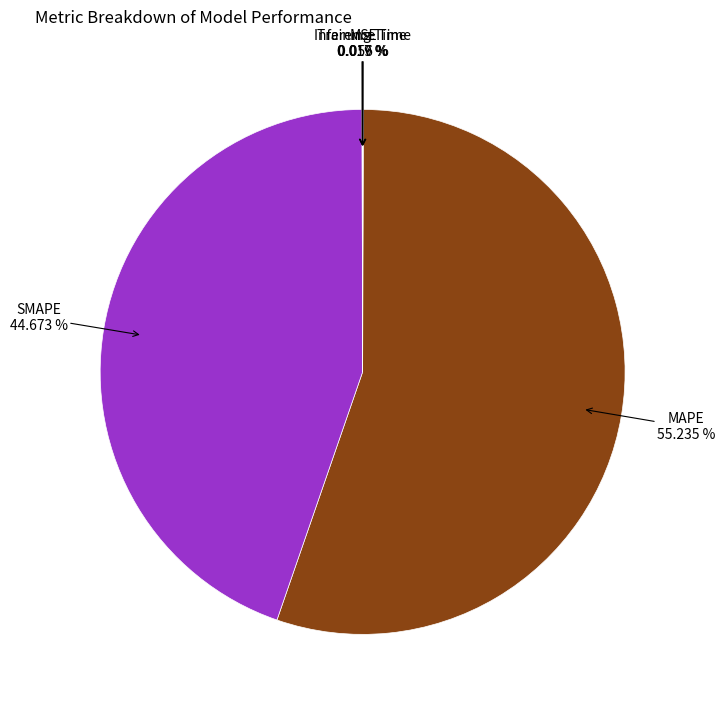

Approximately how many times larger is the value at MAPE compared to SMAPE?

1.2